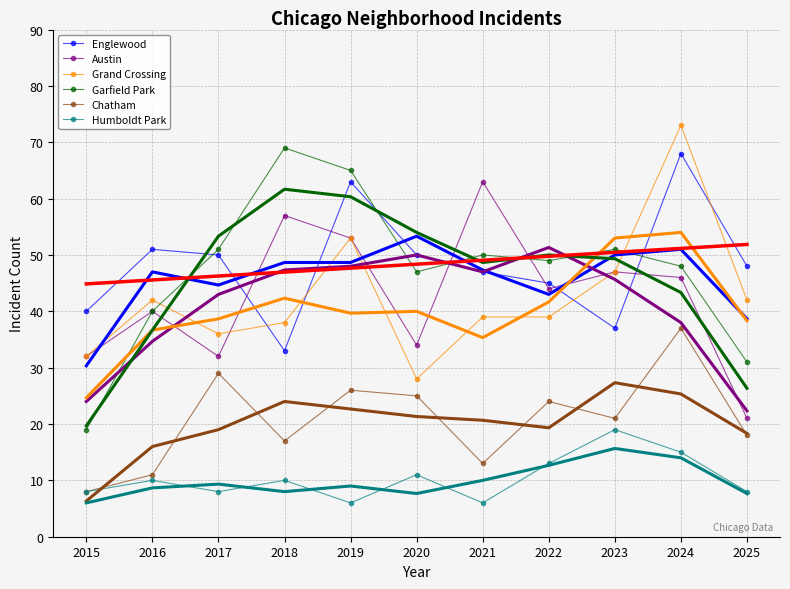

What is the difference between the highest and lowest values at 2019?

59.0